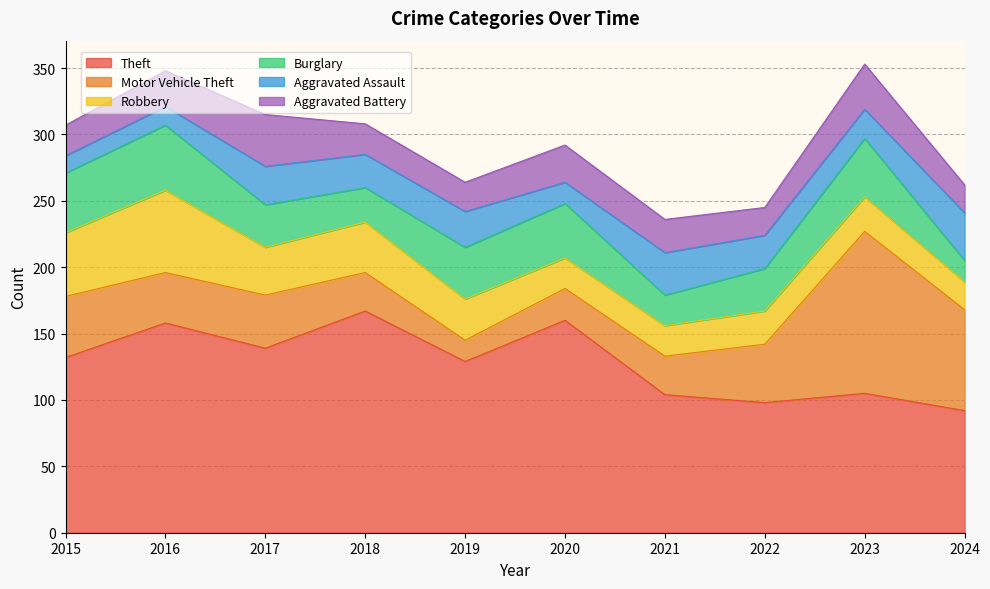

Which series has the widest spread of values?

Motor Vehicle Theft